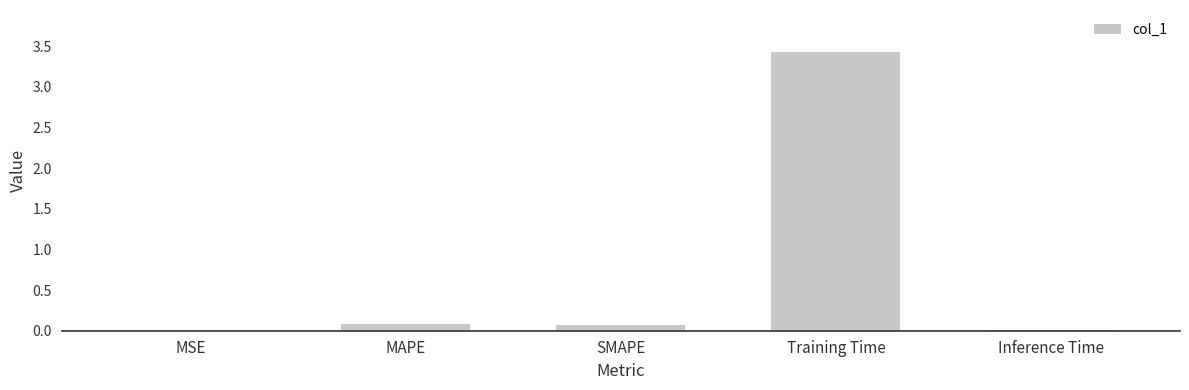

What is the sum of the values at MAPE and Training Time?

3.5